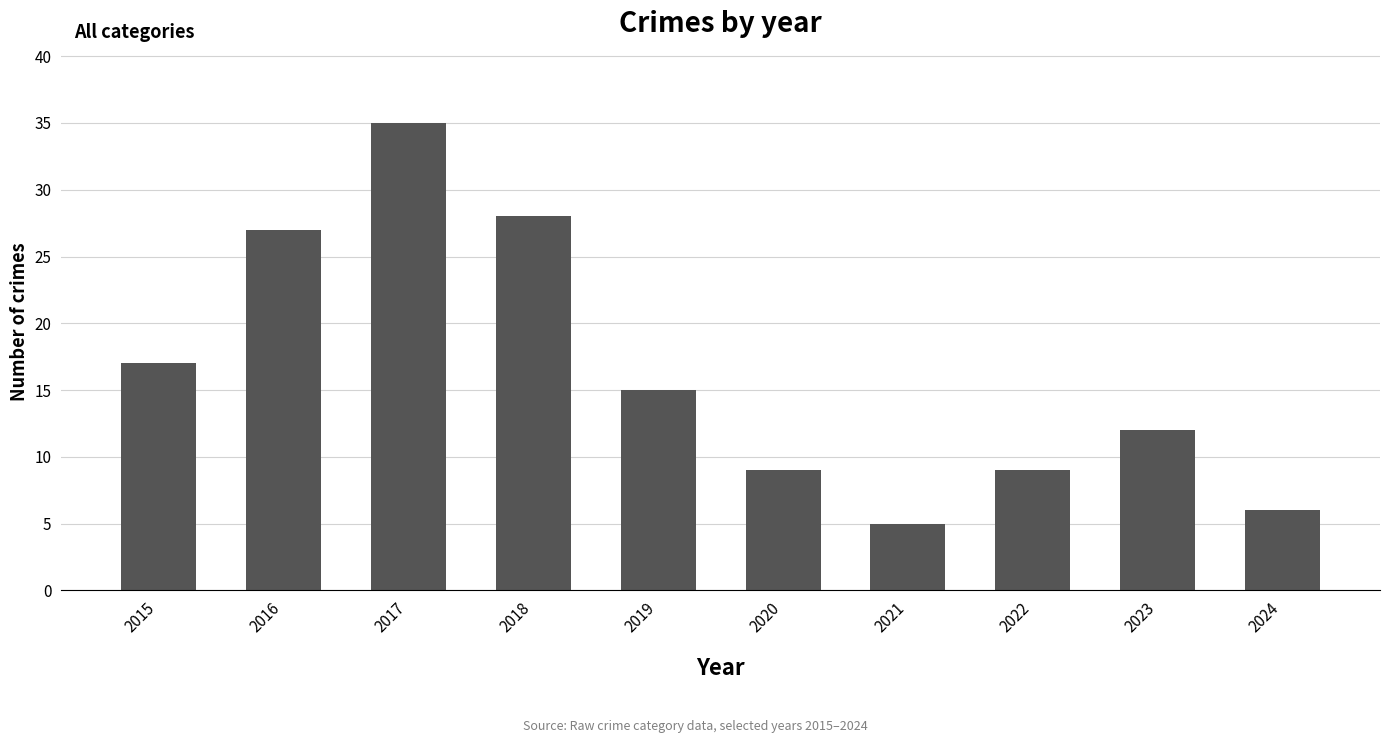

True or false: the data shows 10 at 2024.

False